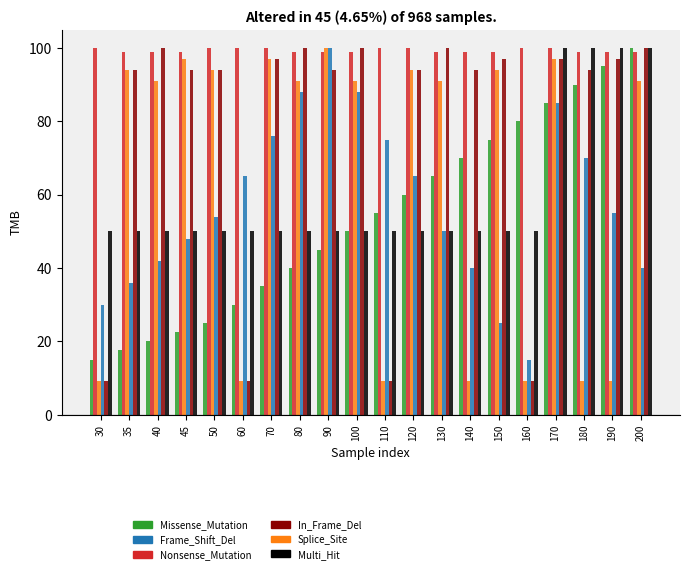

The Frame_Shift_Del series shows 78.9 at 45. True or false?

False